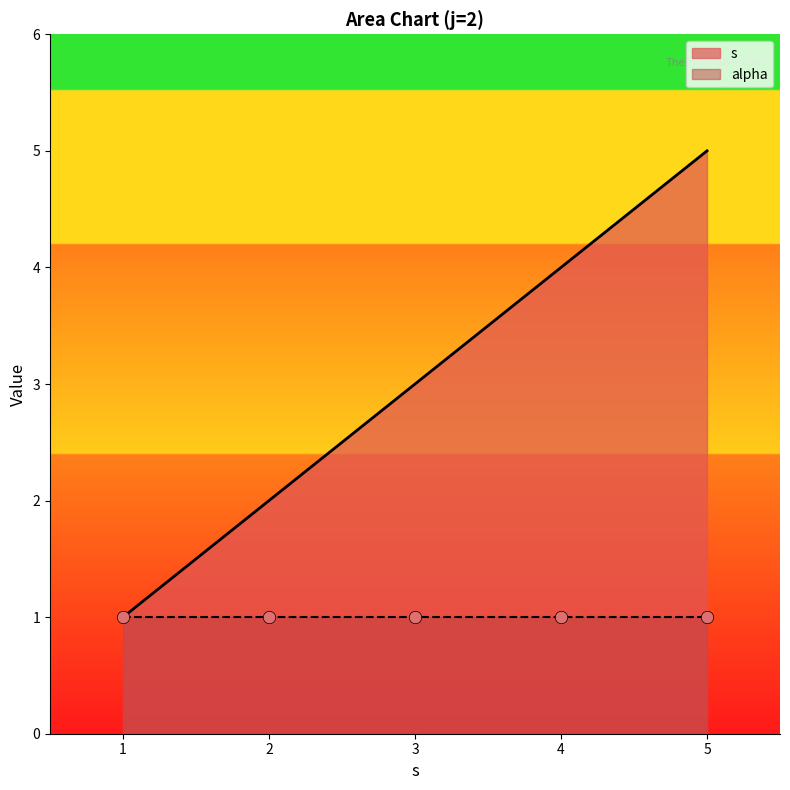

Is it true that s equals 3 at 2?

False